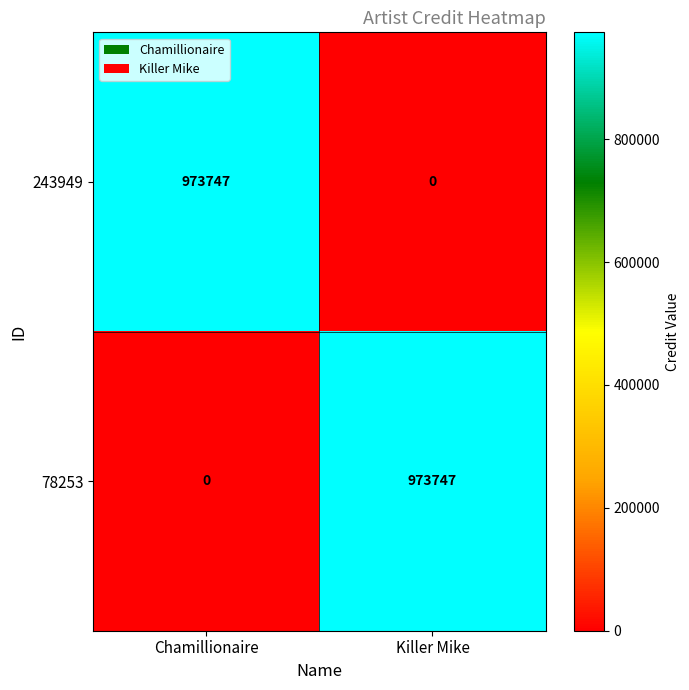

What is the difference between the maximum and minimum values in the 243949 series?

973747